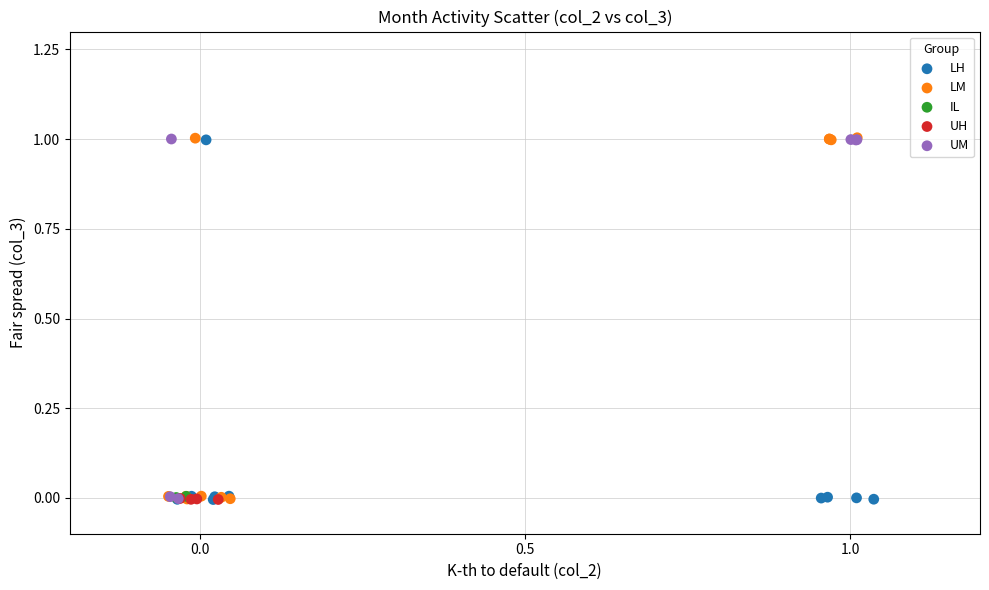

What are all the series names shown in the legend?

LH, LM, IL, UH, UM